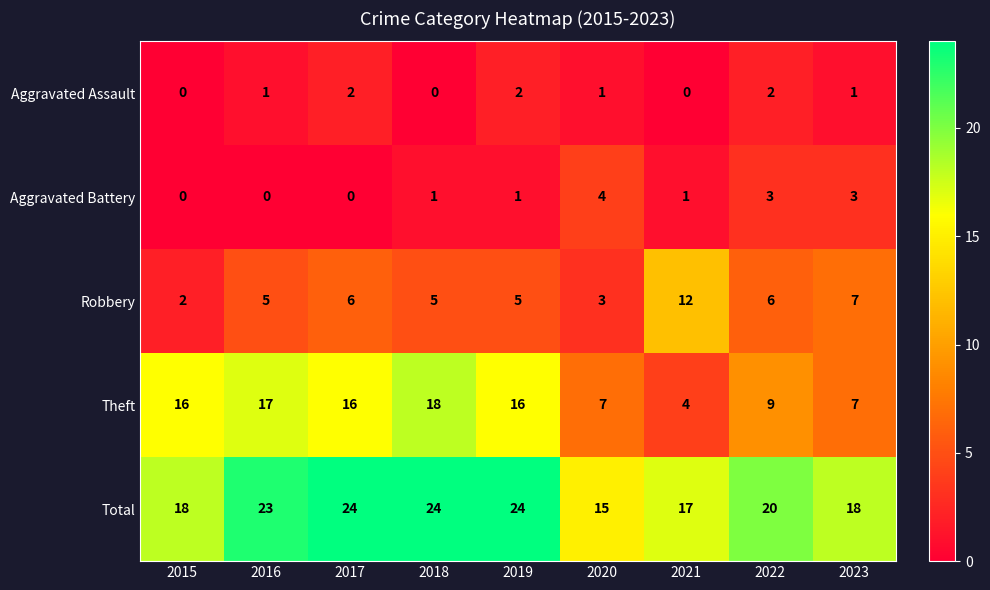

What is the maximum value shown in the chart?

24